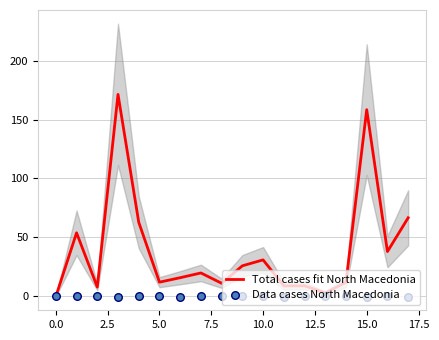

Which series has the largest total across all categories?

Total cases fit North Macedonia